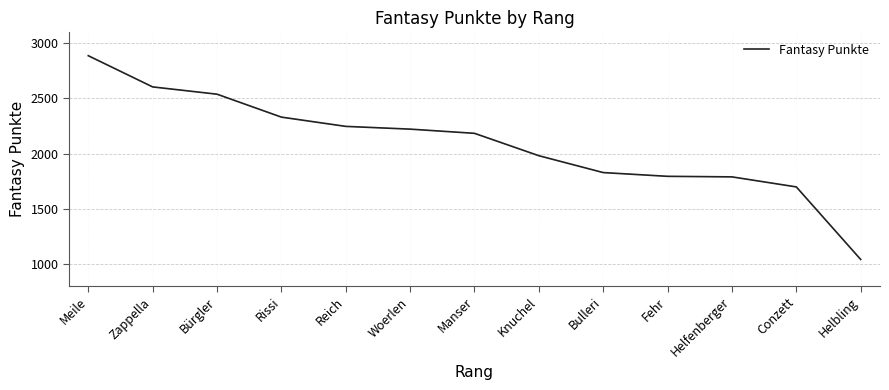

What is the ratio of the value at Meile to the value at Bulleri?

1.6